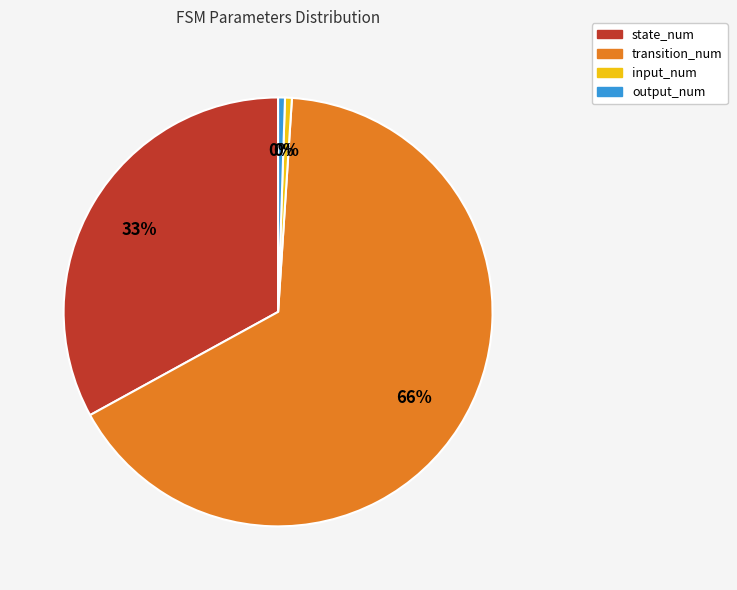

Which slice represents more than half of the pie?

transition_num